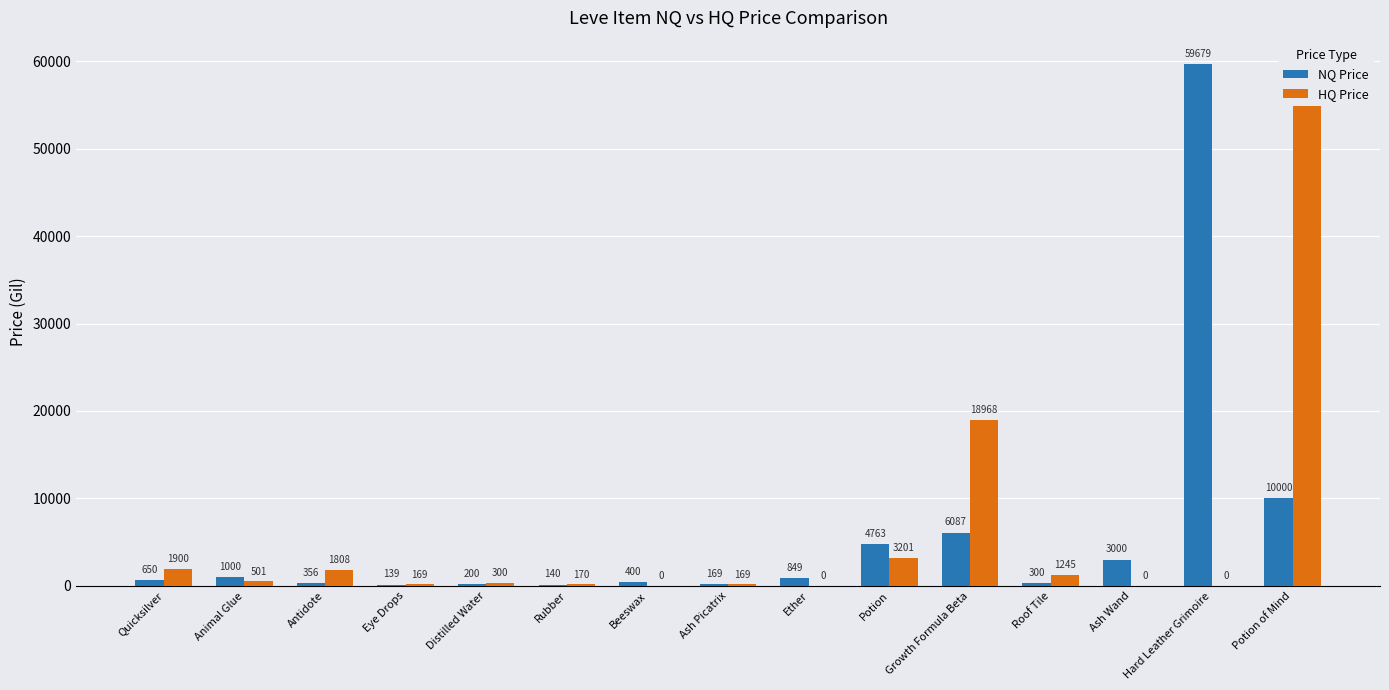

How many bars are there in total?

30